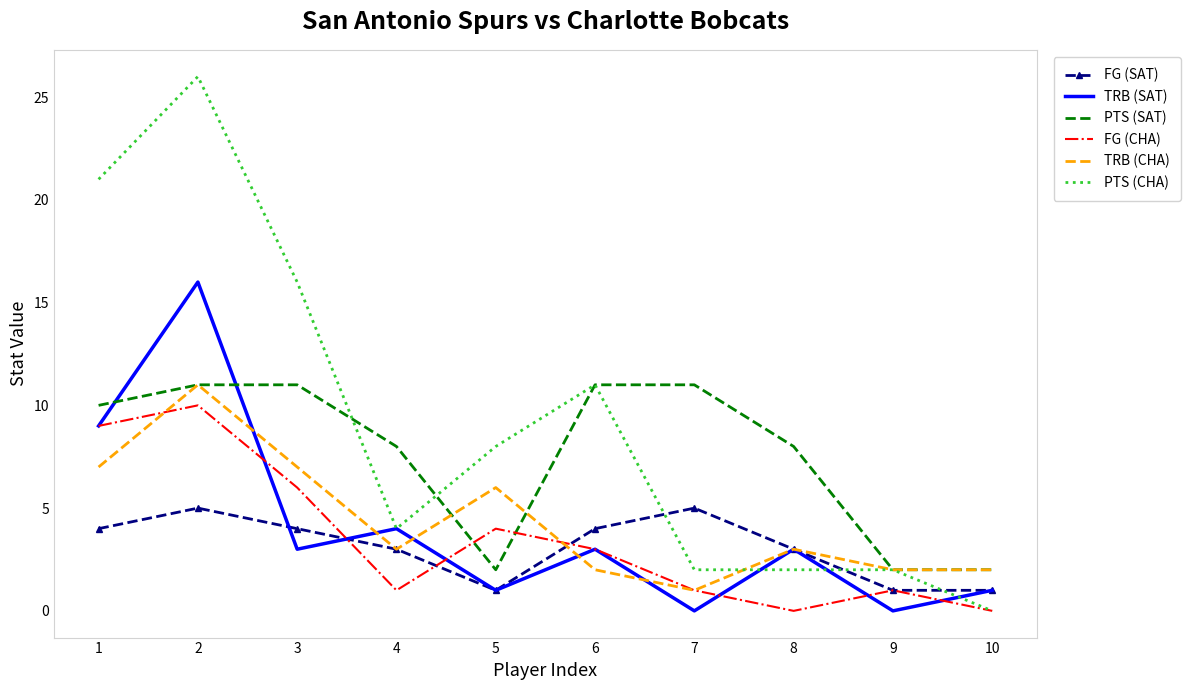

Reading left to right, what are all the values shown in this chart?

FG (SAT): 1=4	2=5	3=4	4=3	5=1	6=4	7=5	8=3	9=1	10=1
TRB (SAT): 1=9	2=16	3=3	4=4	5=1	6=3	7=0	8=3	9=0	10=1
PTS (SAT): 1=10	2=11	3=11	4=8	5=2	6=11	7=11	8=8	9=2	10=2
FG (CHA): 1=9	2=10	3=6	4=1	5=4	6=3	7=1	8=0	9=1	10=0
TRB (CHA): 1=7	2=11	3=7	4=3	5=6	6=2	7=1	8=3	9=2	10=2
PTS (CHA): 1=21	2=26	3=16	4=4	5=8	6=11	7=2	8=2	9=2	10=0